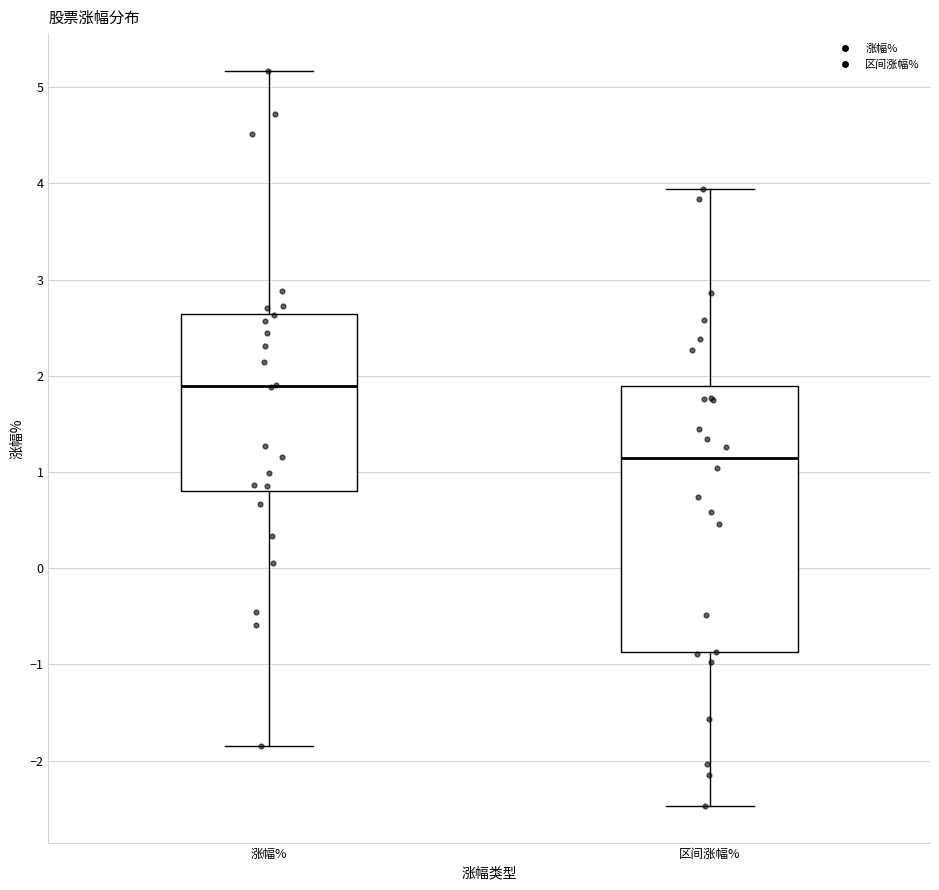

Reading left to right, transcribe this box plot: for each box, give where its median line is, the range the box spans, and where its two whiskers end, as read against the y-axis. The values are not printed on the chart, so give them approximately, as read against the axis.

涨幅%: median 1.9, box 0.8 to 2.6, whiskers -1.8 to 5.2
区间涨幅%: median 1.2, box -0.9 to 1.9, whiskers -2.5 to 3.9